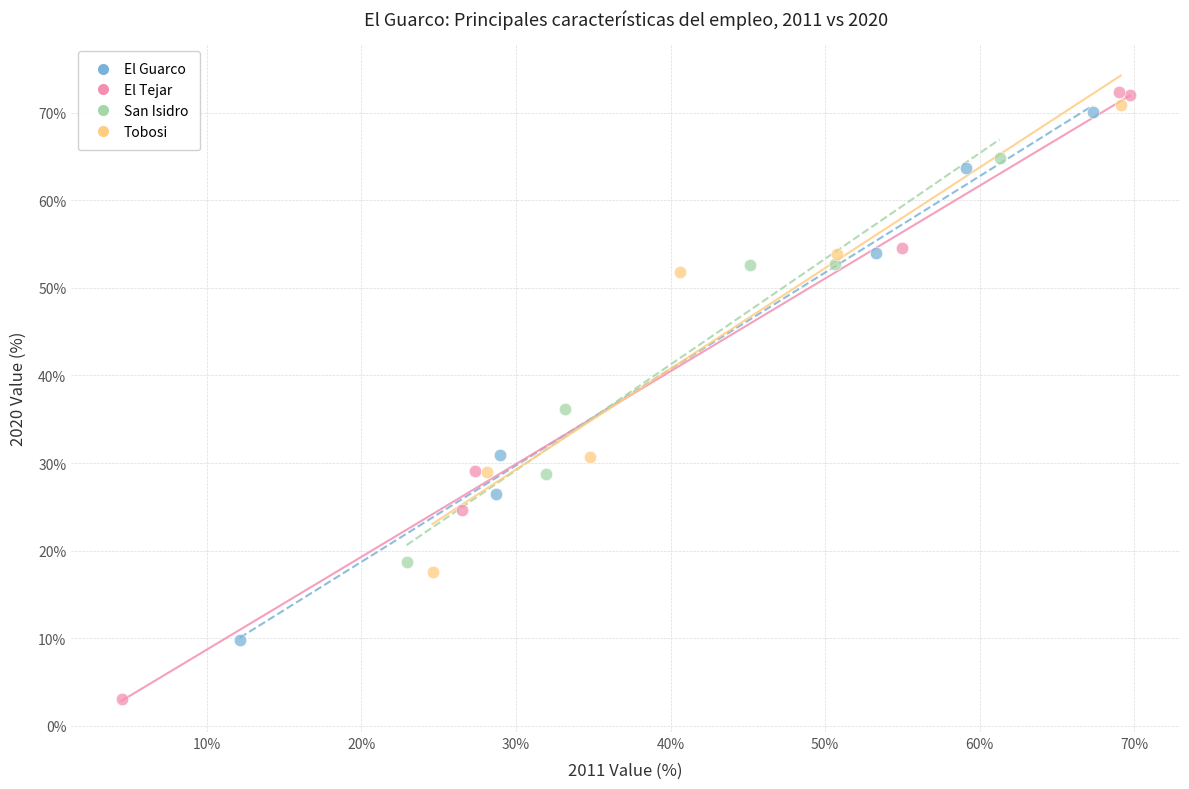

What are all the series names shown in the legend?

El Guarco, El Tejar, San Isidro, Tobosi